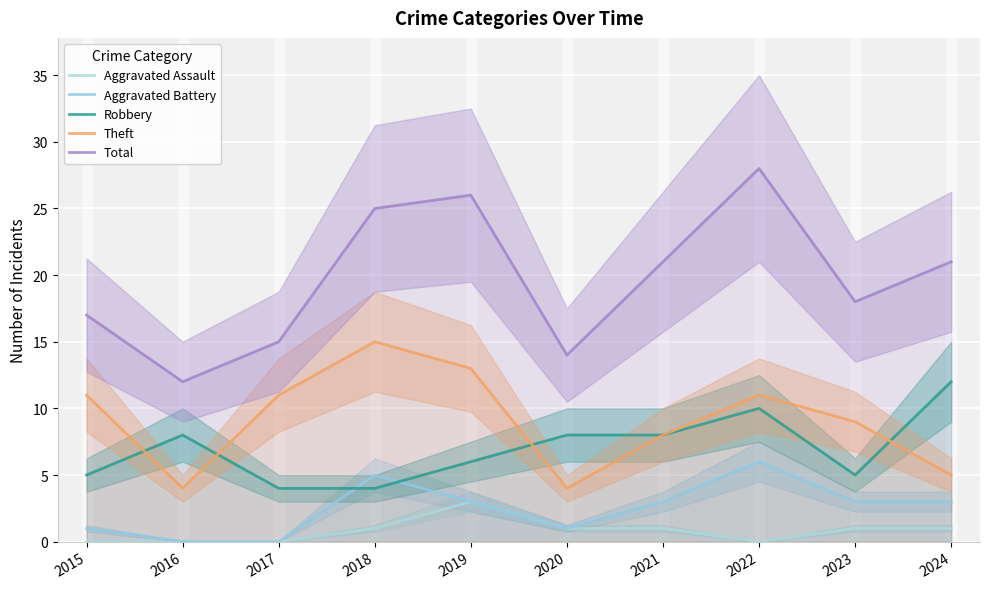

Which category has the lowest value in the Total series?

2016